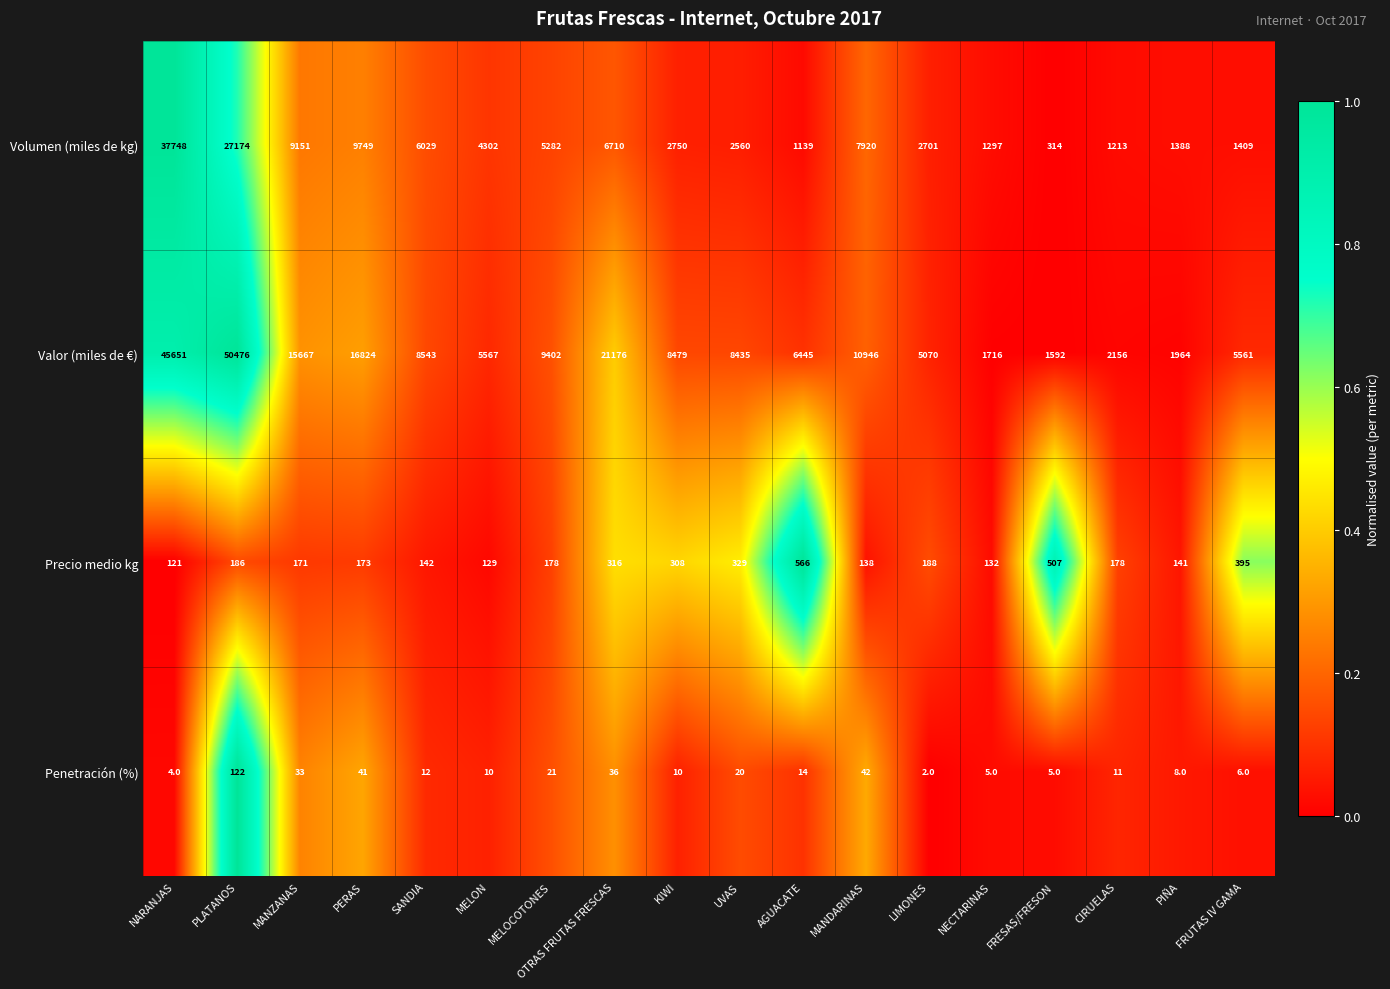

Which series has the largest total across all categories?

Valor (miles de €)